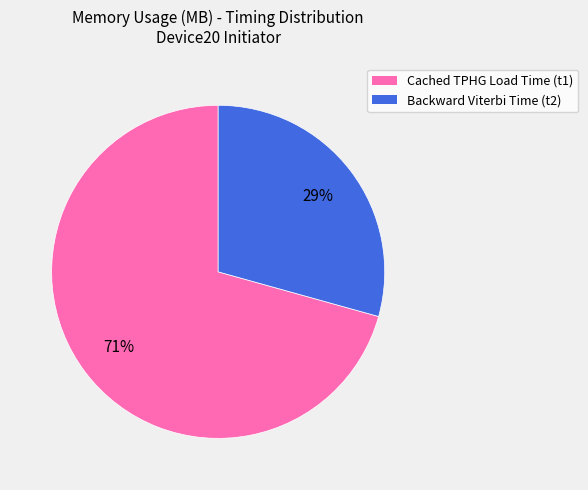

To the nearest percent, what is the average slice percentage?

50%